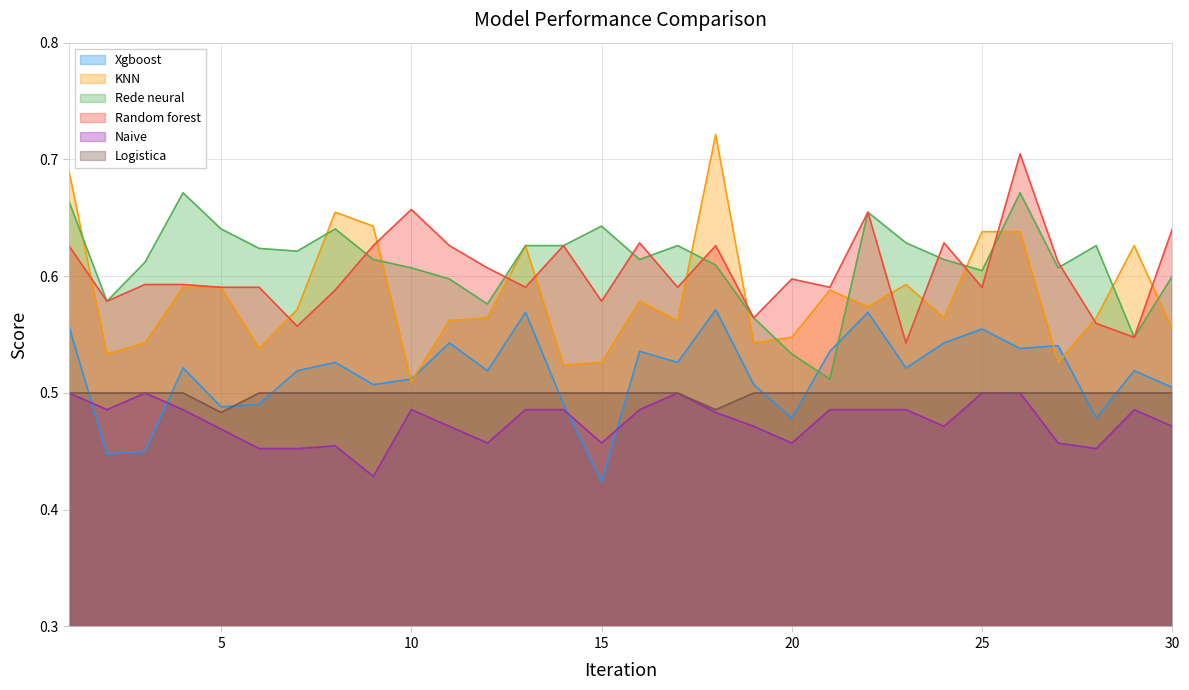

Is it true that KNN equals 0.3 at 20?

False